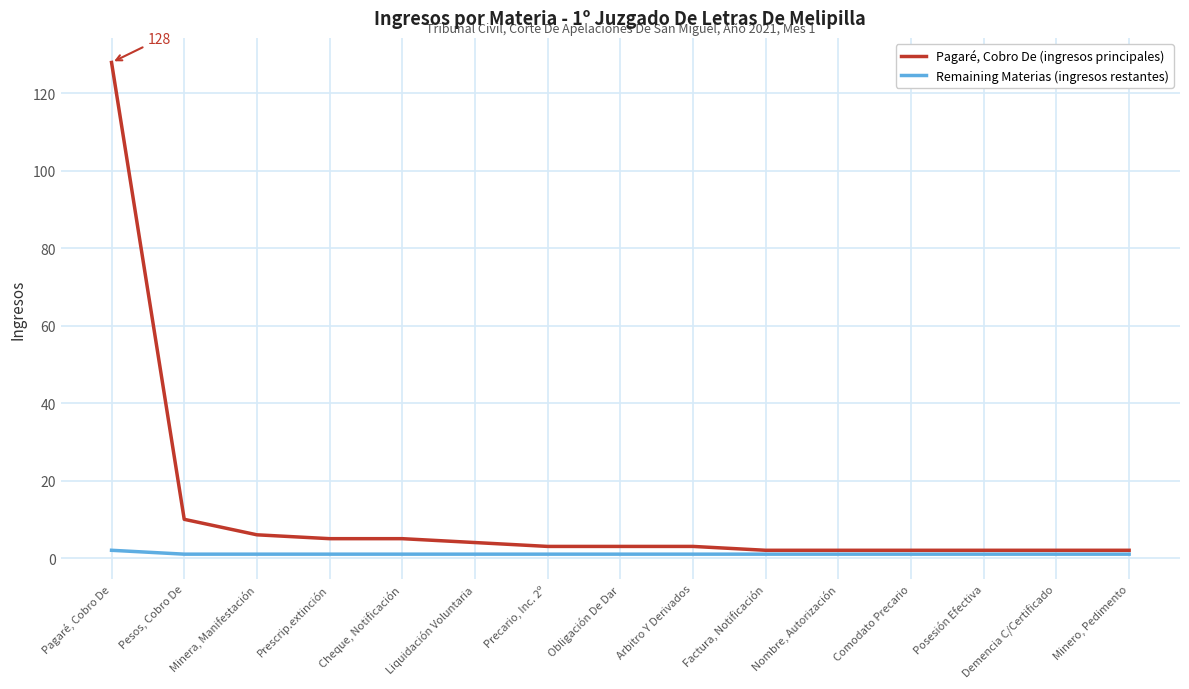

Which series has the largest range (max minus min)?

Pagaré, Cobro De (ingresos principales)